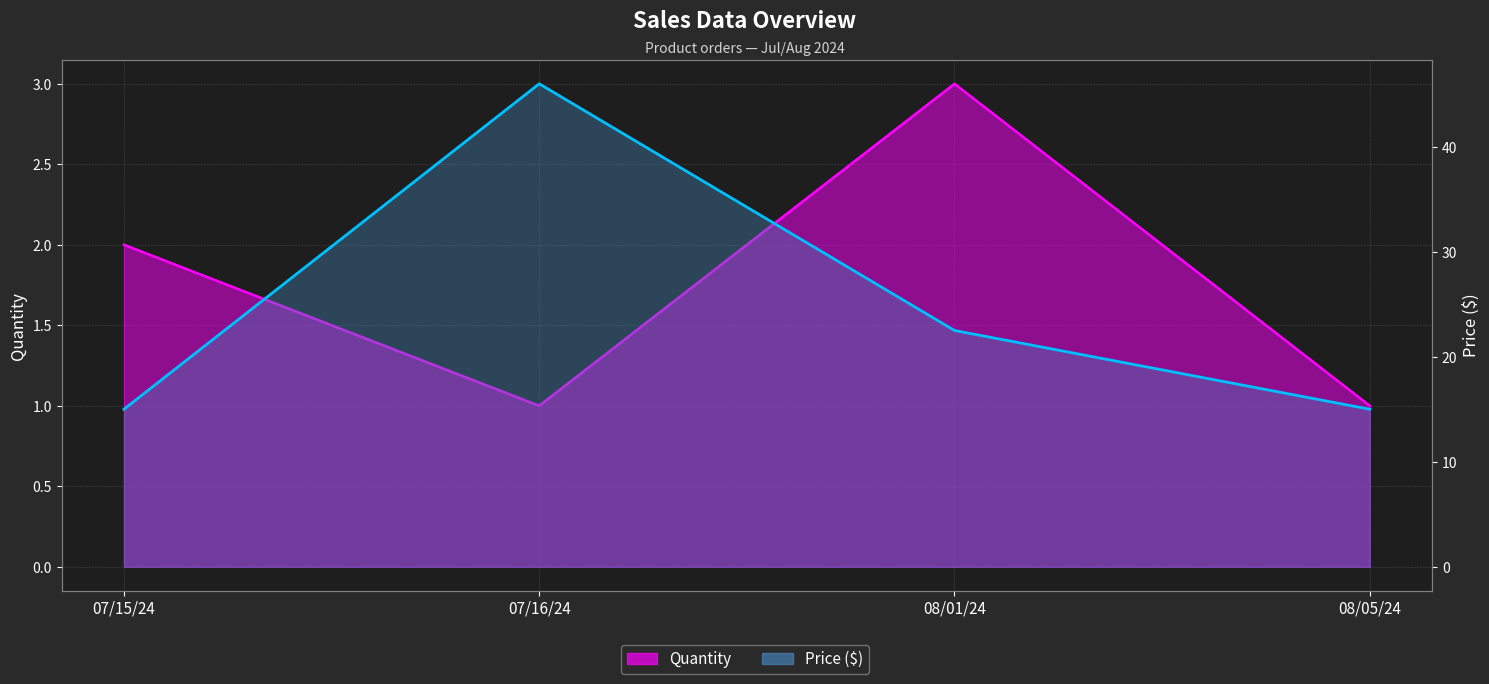

Which series has the widest spread of values?

Price